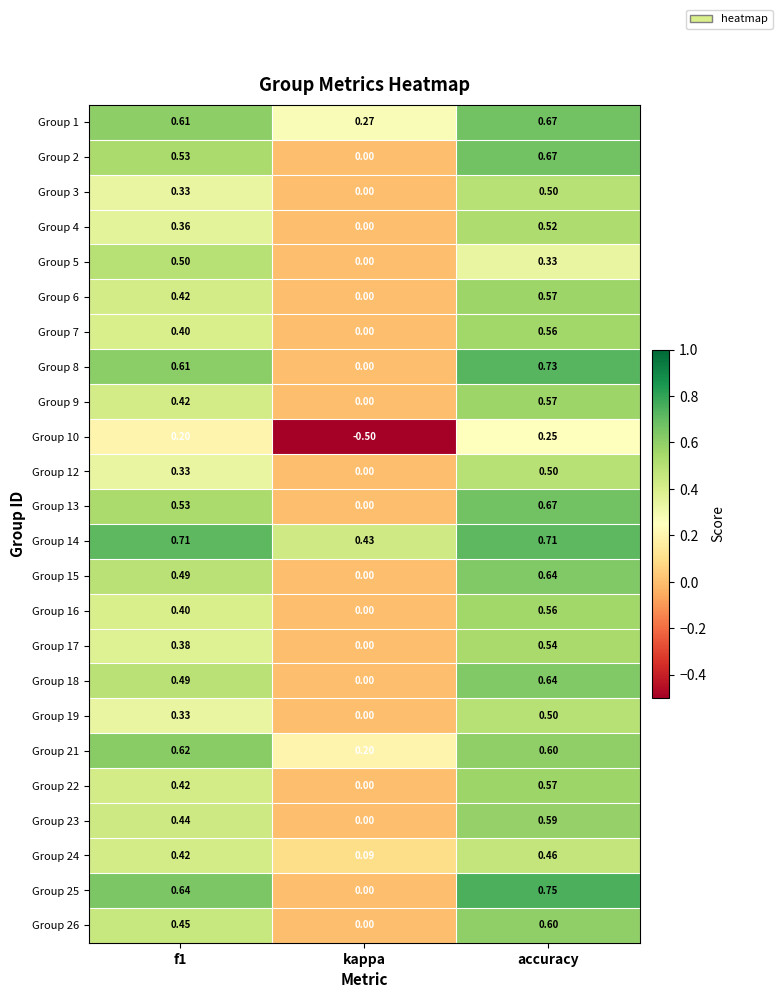

At which label does Group 5 reach its minimum?

kappa